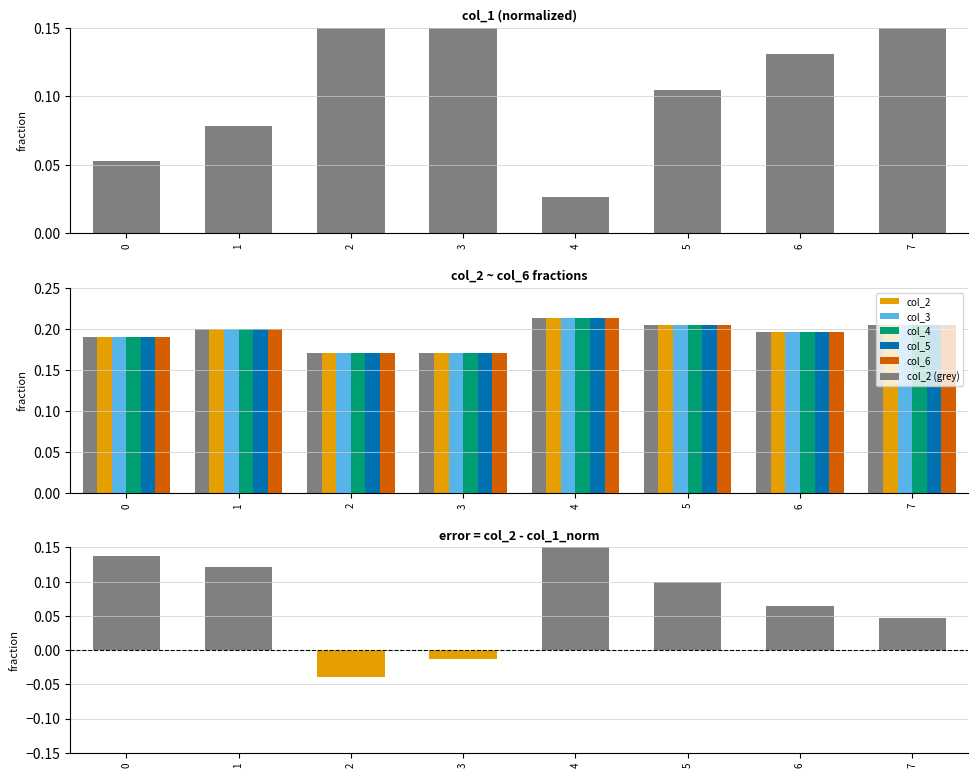

How many bars are there in each group?

6